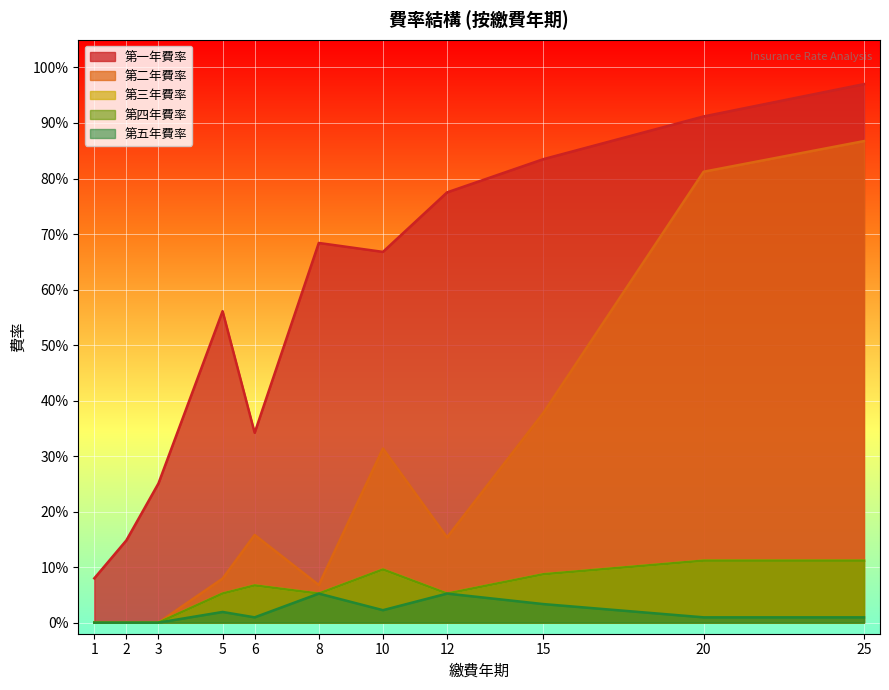

Read the 第三年費率 value at 5.

0.1